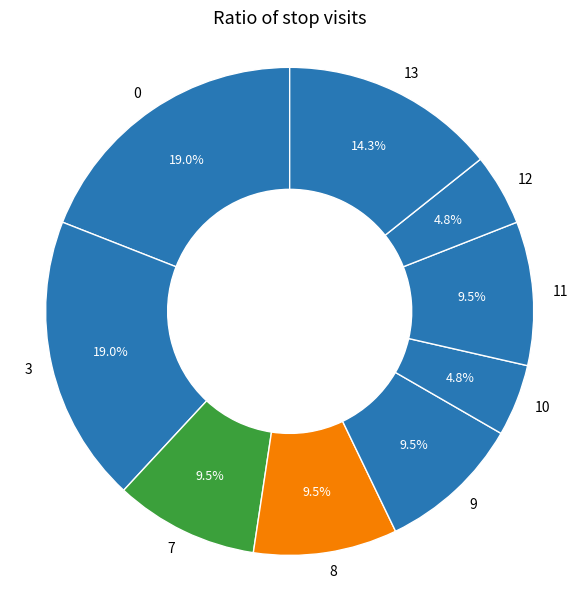

What percentage is NOT represented by 9?

90.5%